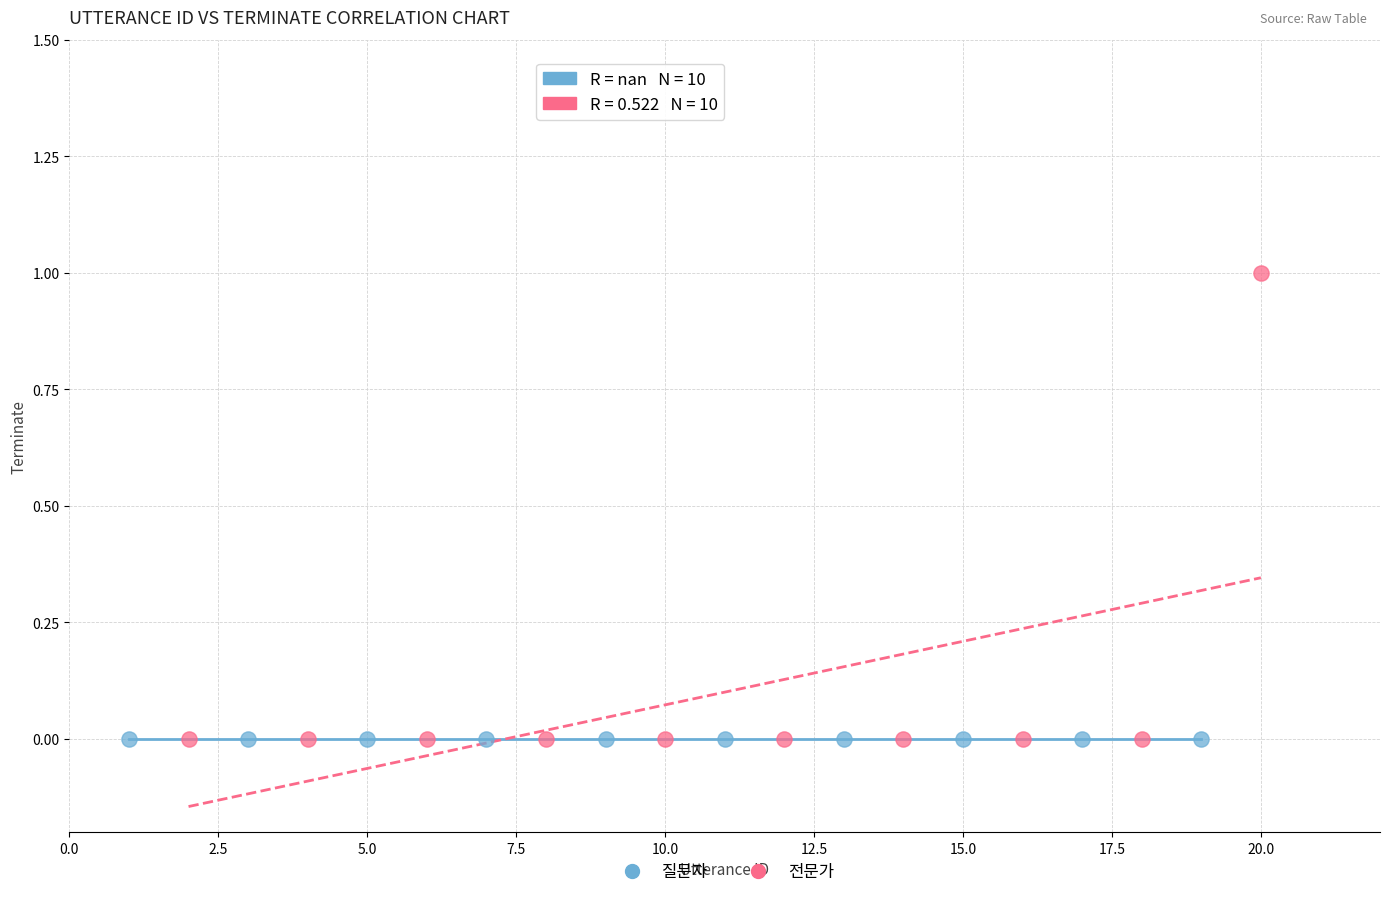

Which series reaches the maximum Y coordinate?

전문가